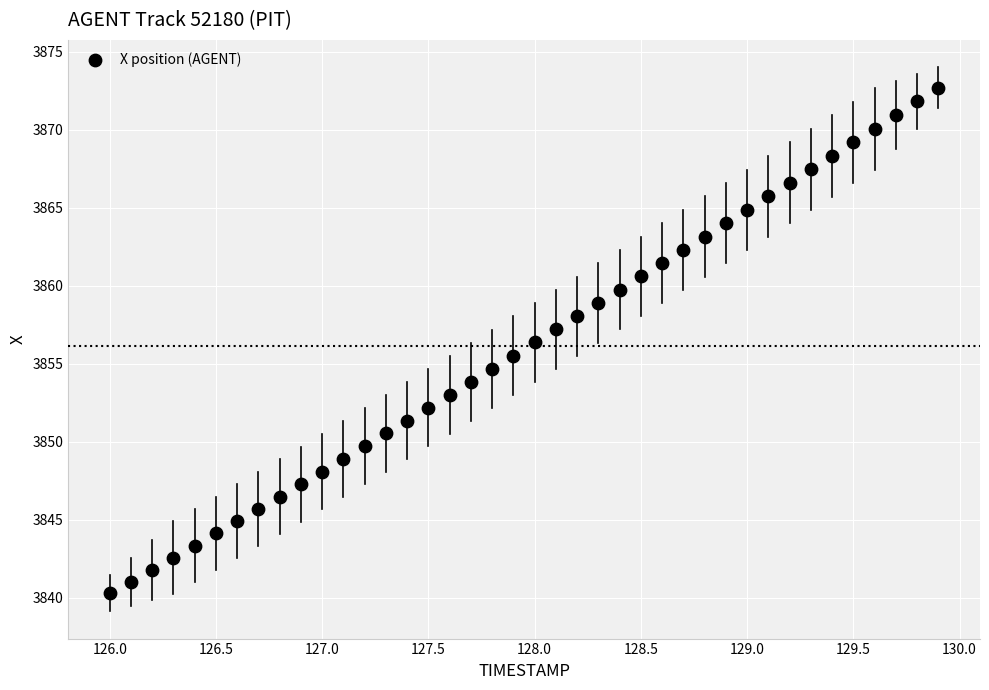

What is the range of X values (max minus min)?

3.9